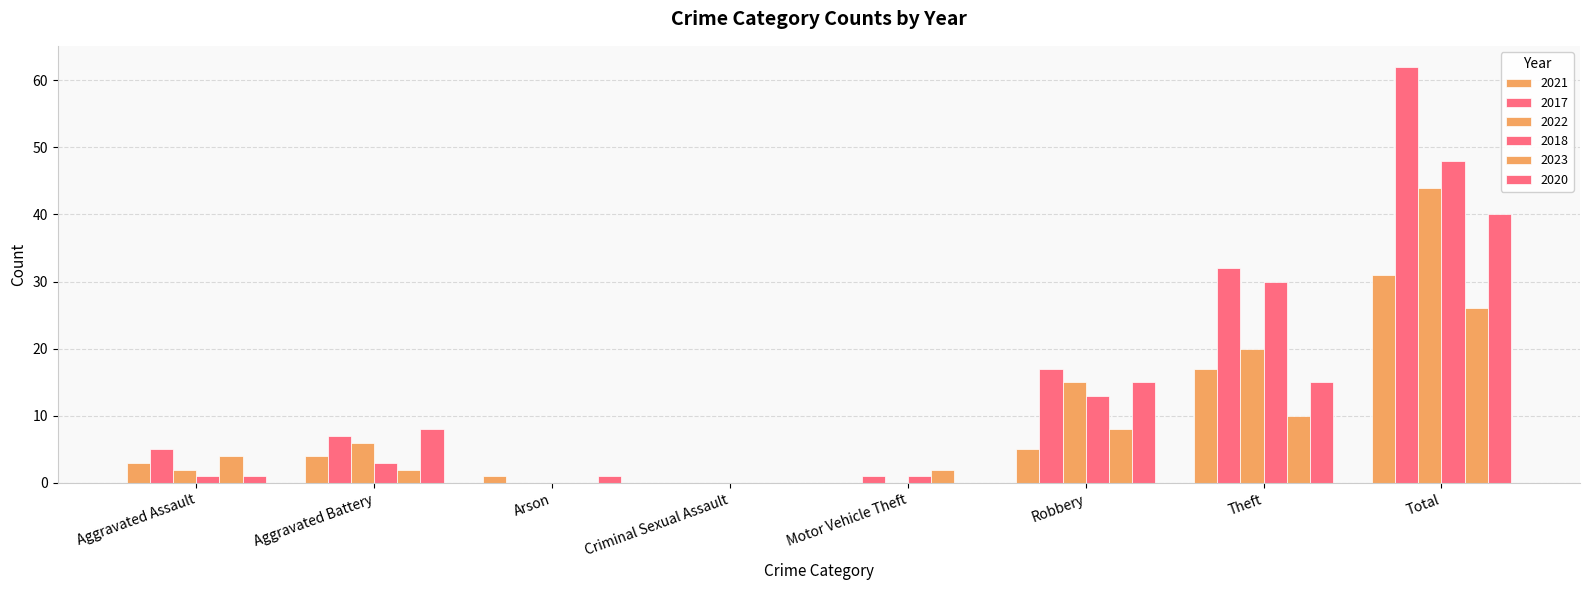

Count the number of data series in this chart.

6